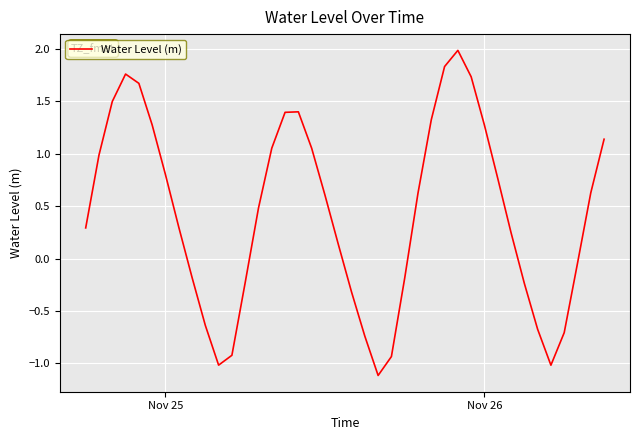

What is the smallest value displayed?

-1.1